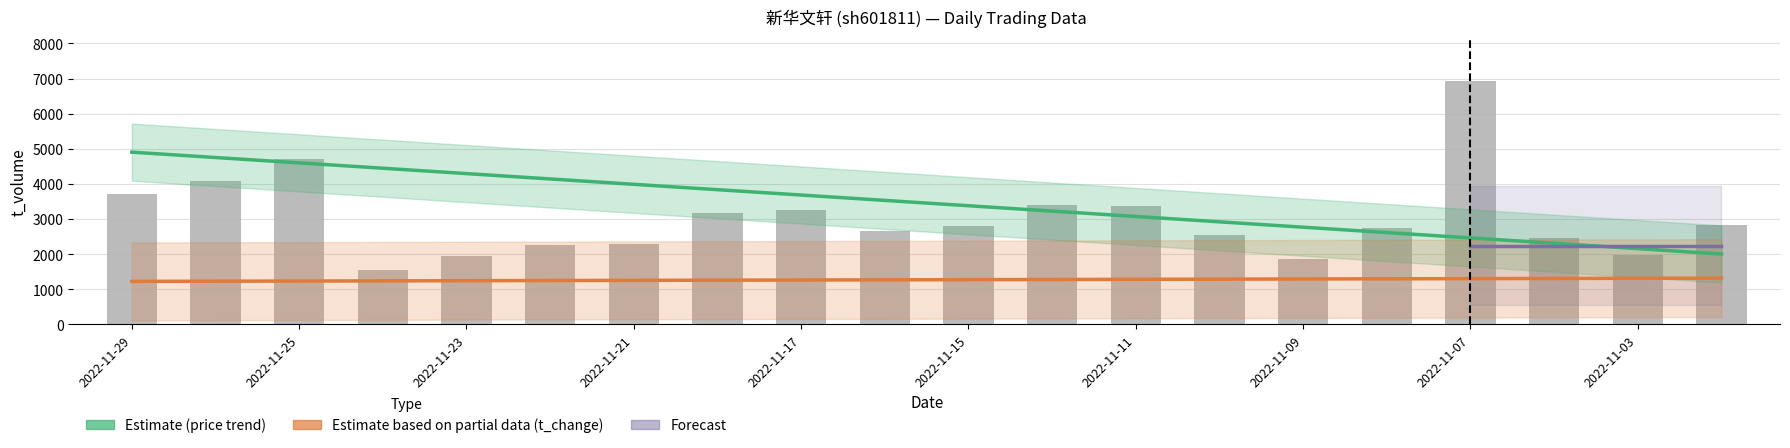

What is the difference between the highest and lowest values at 2022-11-10?

2552.7